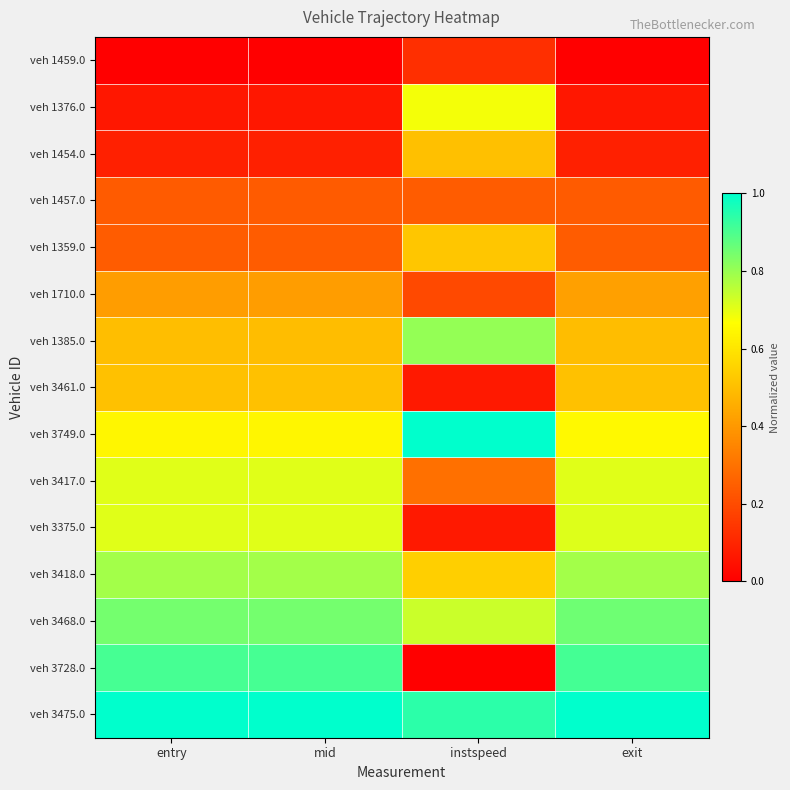

At instspeed, list the series in order from largest to smallest.

veh 3749.0, veh 3475.0, veh 1385.0, veh 3468.0, veh 1376.0, veh 3418.0, veh 1359.0, veh 1454.0, veh 3417.0, veh 1457.0, veh 1710.0, veh 1459.0, veh 3375.0, veh 3461.0, veh 3728.0